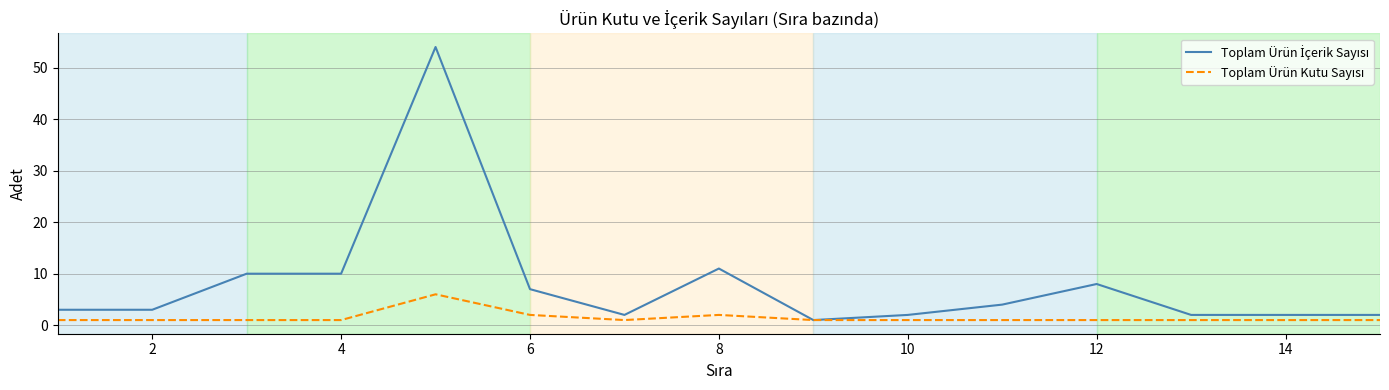

What is the maximum value shown in the chart?

54